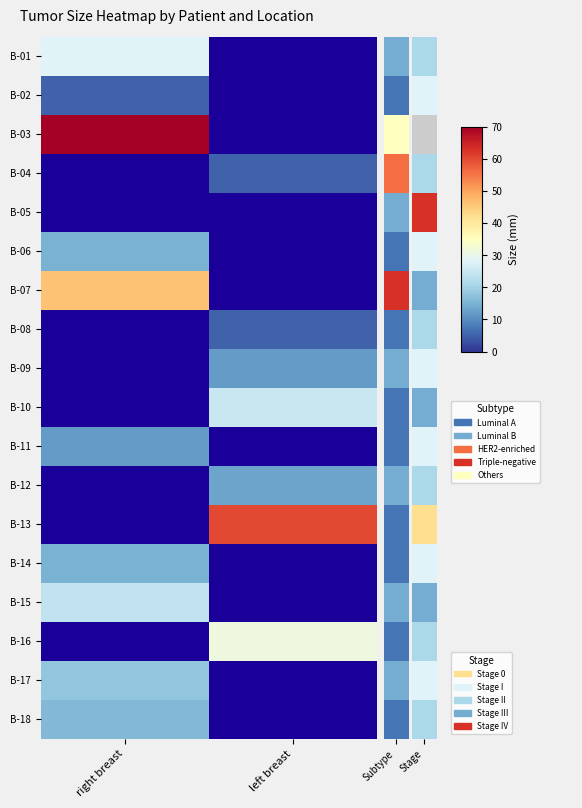

Between left breast and right breast, which is larger?

right breast